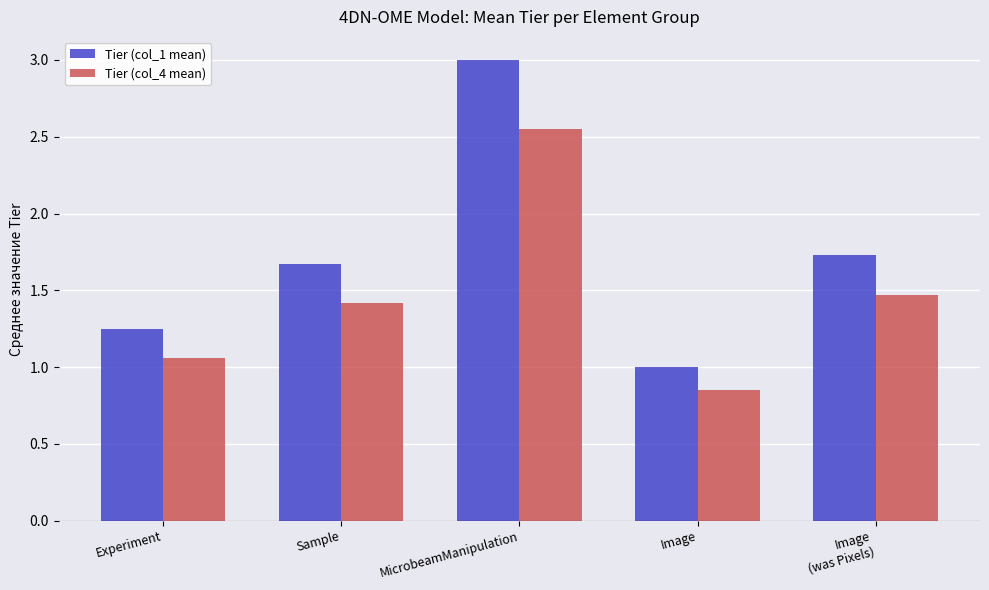

What is the difference between the maximum and minimum values in the Tier (col_1 mean) series?

2.0